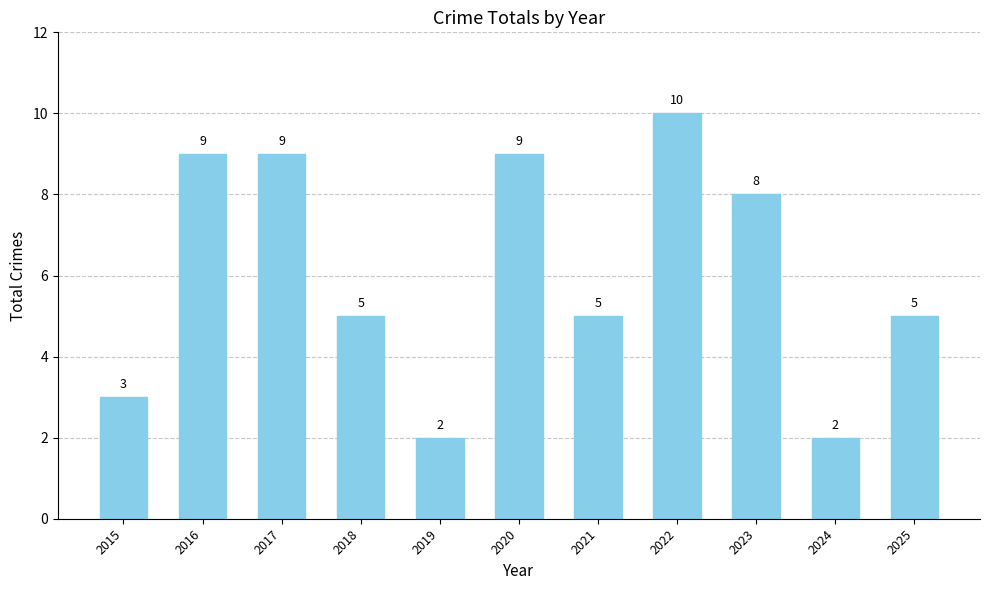

What is the maximum value shown in the chart?

10